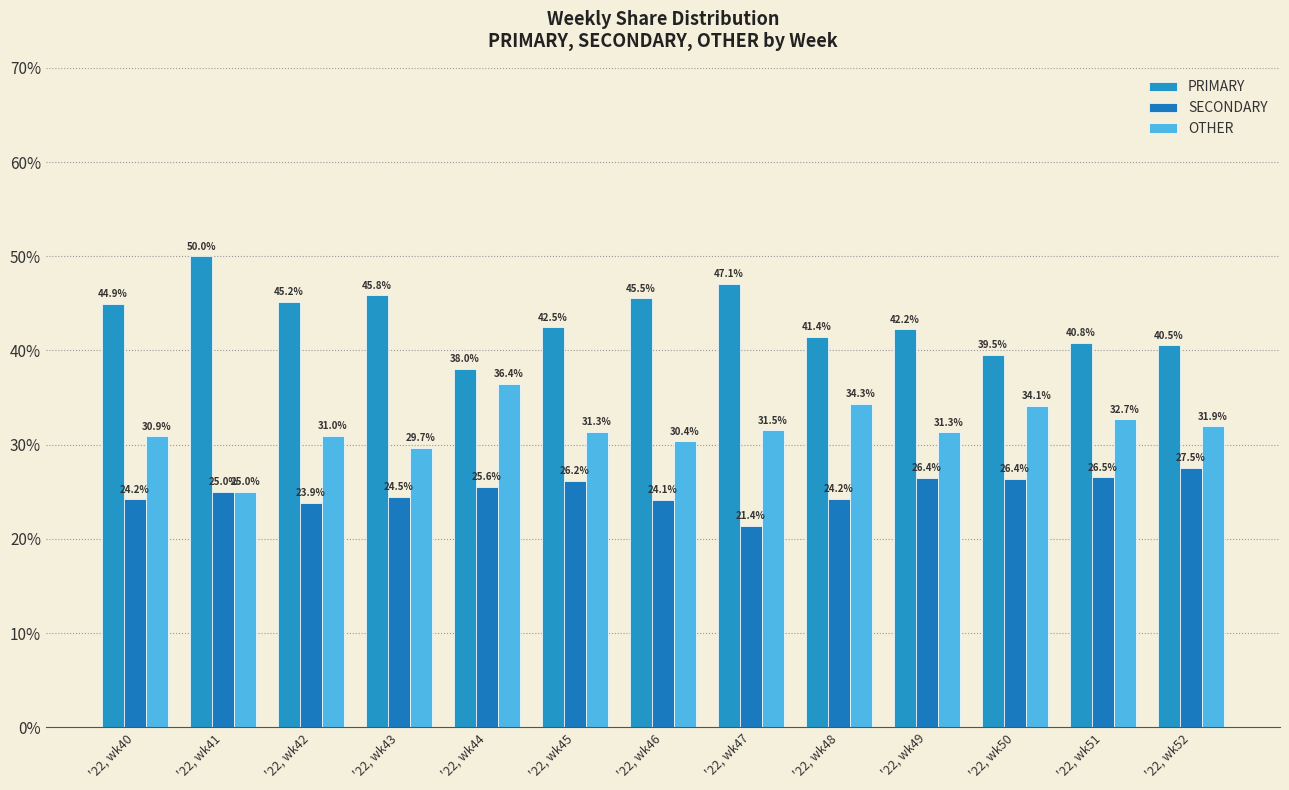

What is the difference between the maximum and second lowest values in the PRIMARY series?

10.5